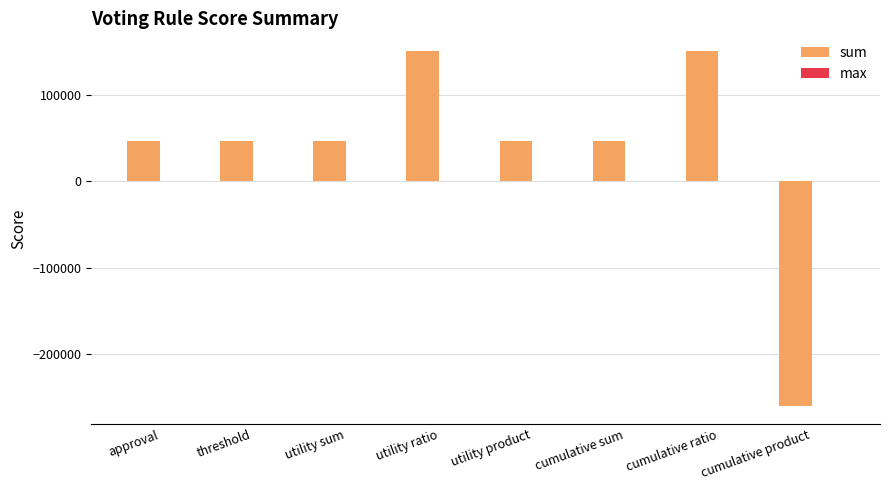

What is the greatest value displayed?

150210